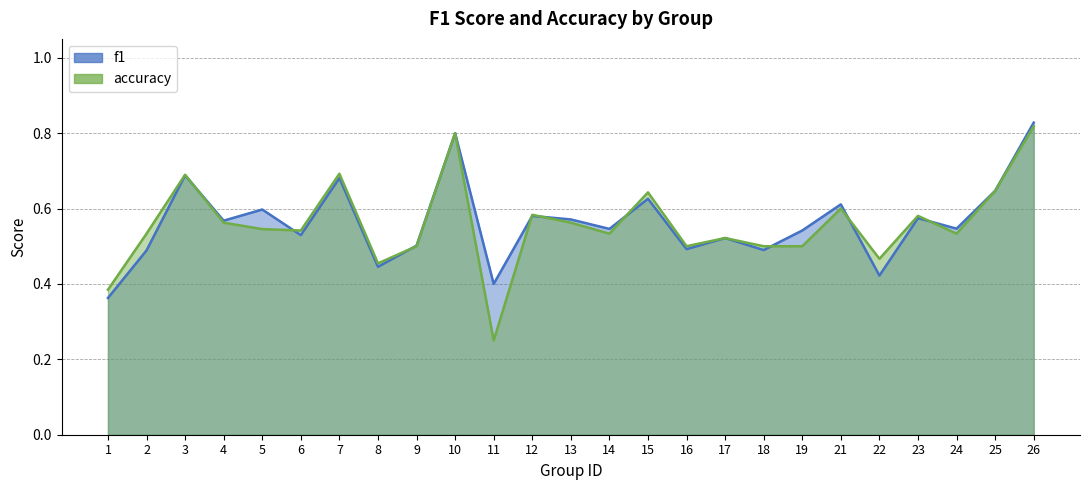

What is the difference between the maximum and minimum values in the f1 series?

0.5